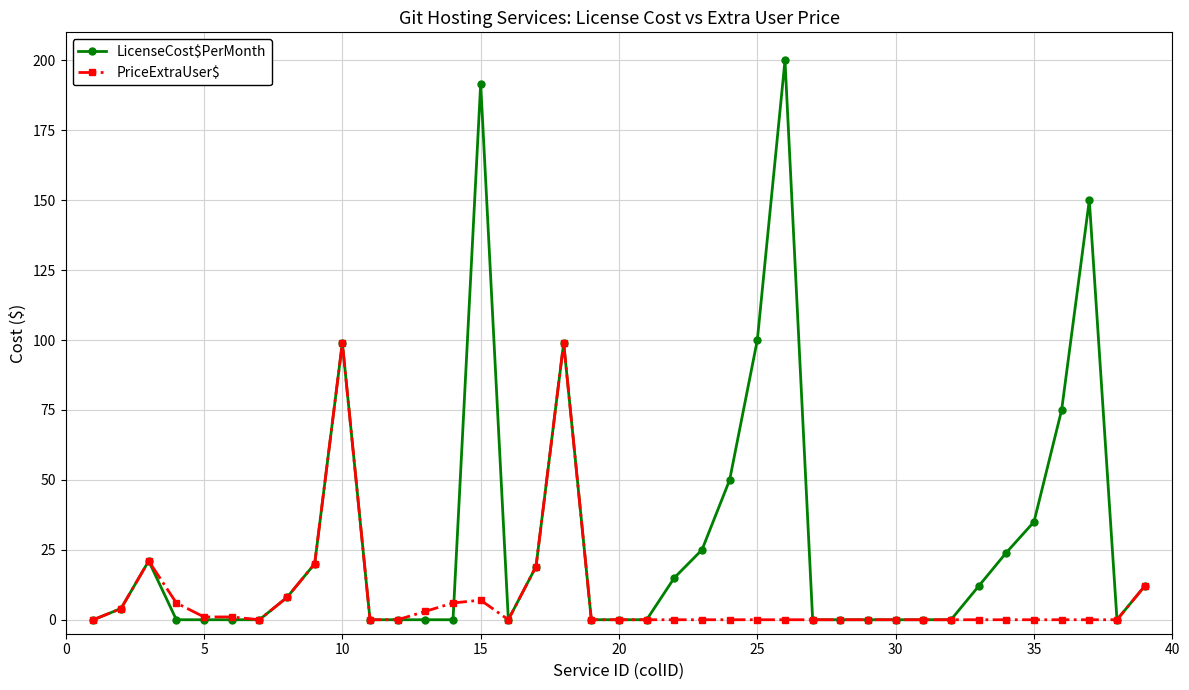

How many lines are shown in the chart?

2